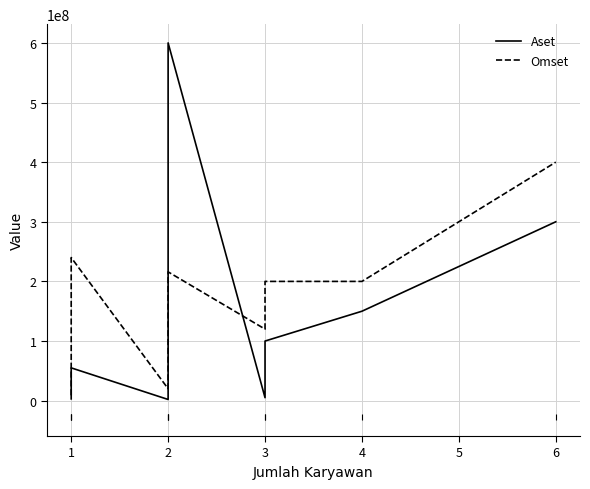

What are all the series names shown in the legend?

Aset, Omset